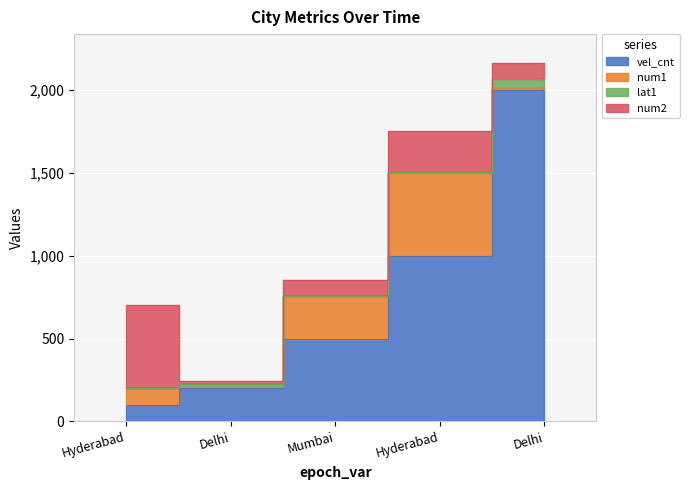

What is the difference between the second highest and minimum values in the num2 series?

230